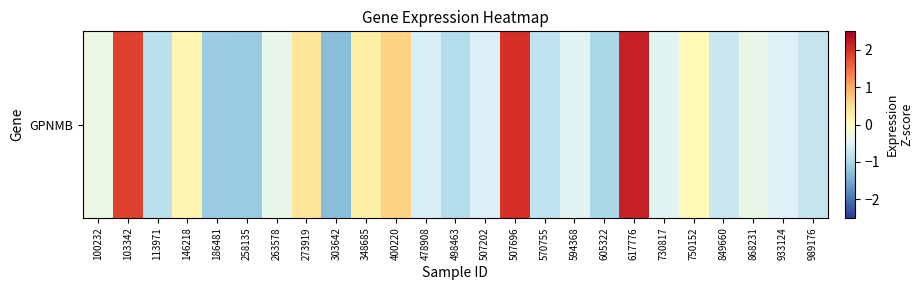

List the labels in order of value, smallest first.

303642, 258135, 186481, 605322, 498463, 113971, 570755, 989176, 849660, 478908, 507202, 933124, 730817, 594368, 263578, 868231, 100232, 750152, 146218, 348685, 273919, 400220, 103342, 507696, 617776